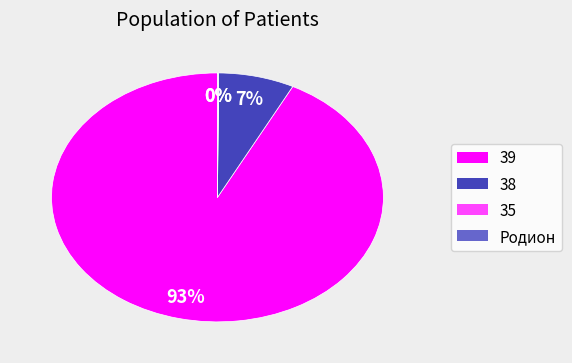

True or false: 38 accounts for 7% of the total.

True